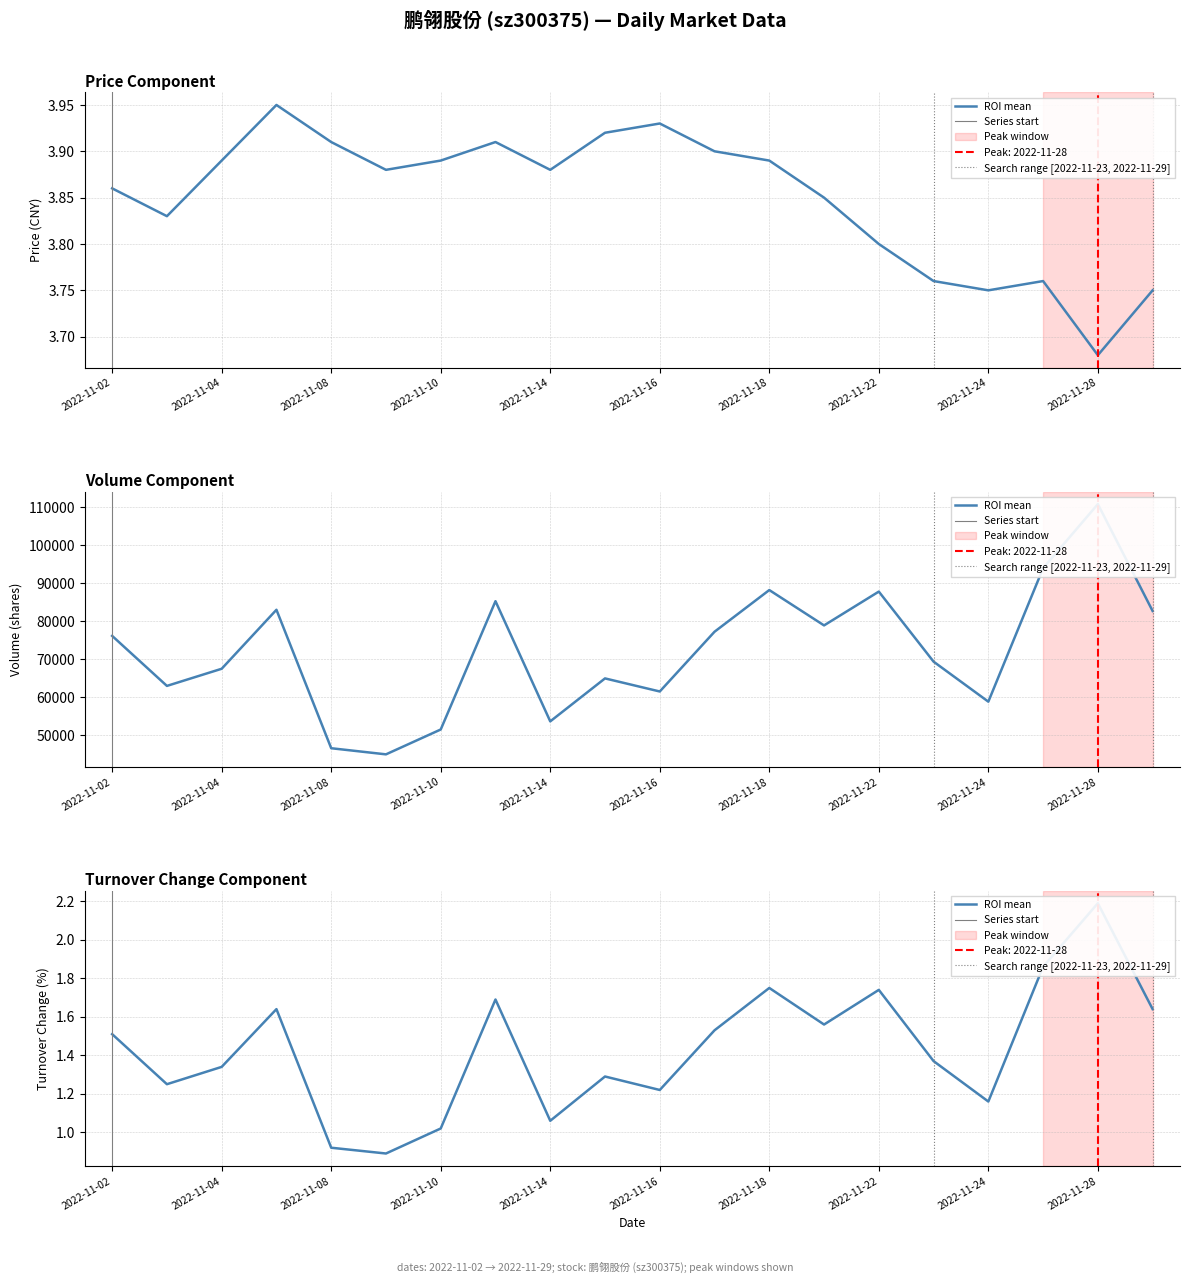

True or false: volume and price intersect in this chart.

False